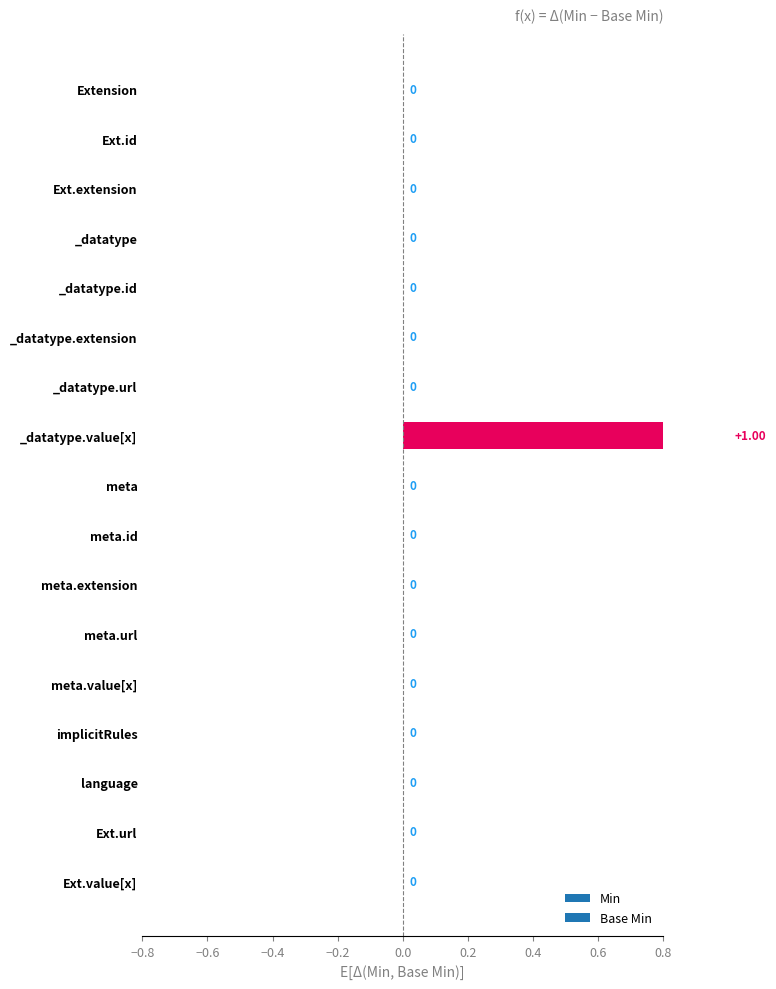

What are all the series names shown in the legend?

Min, Base Min